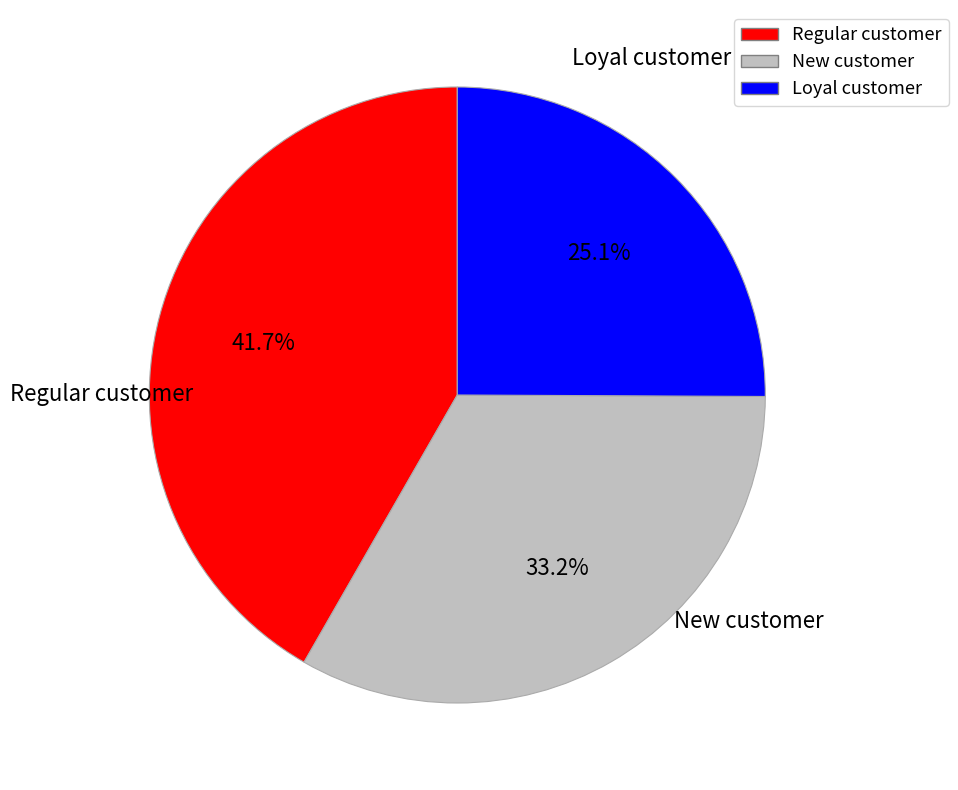

What is the ratio of the value at Regular customer to the value at Loyal customer?

1.7